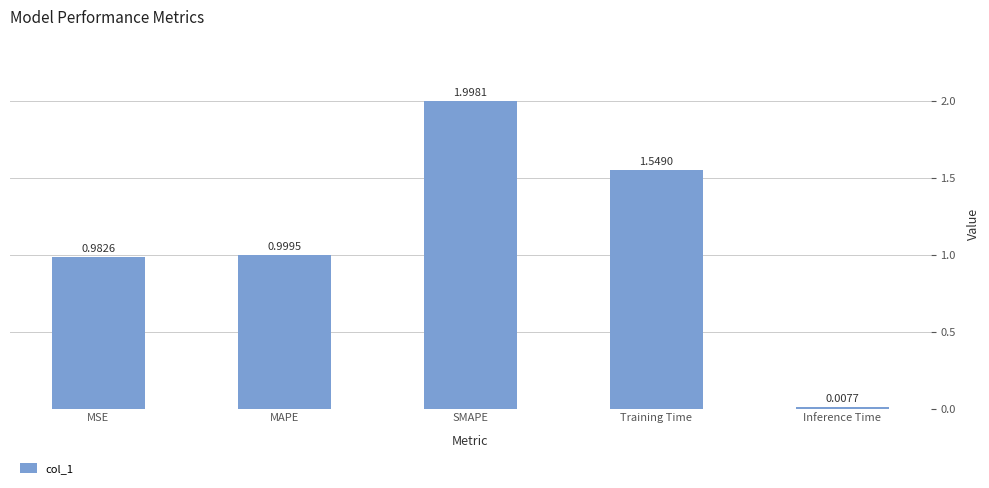

Between Inference Time and MSE, which is larger?

MSE